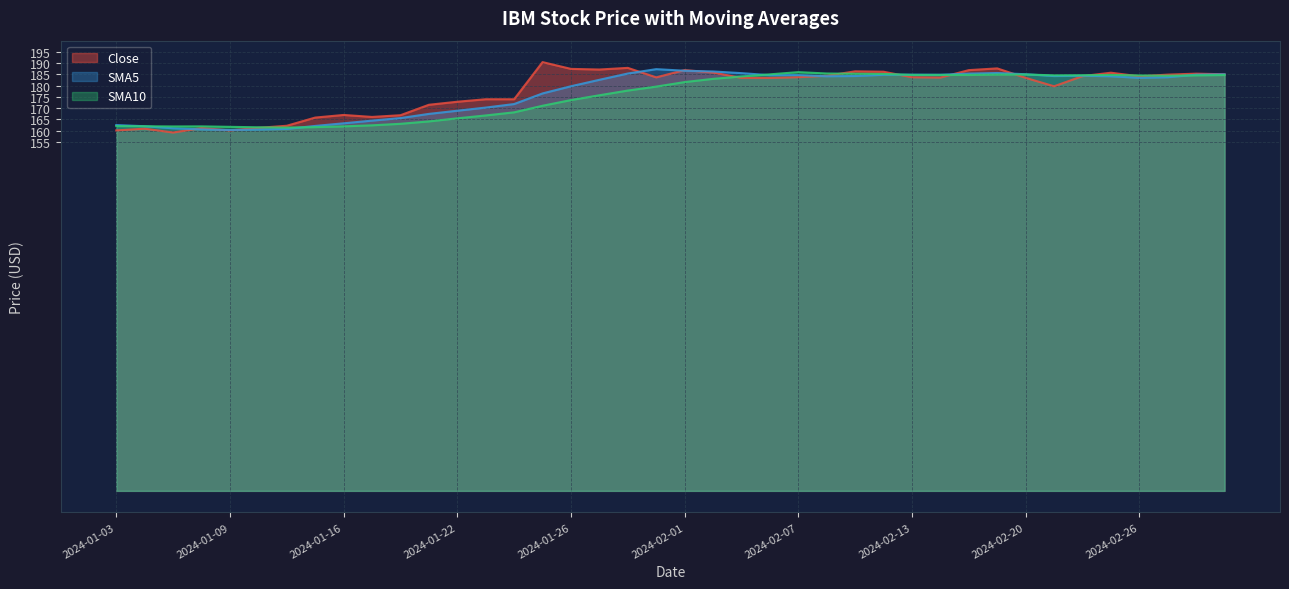

Does the chart have visible grid lines?

Yes